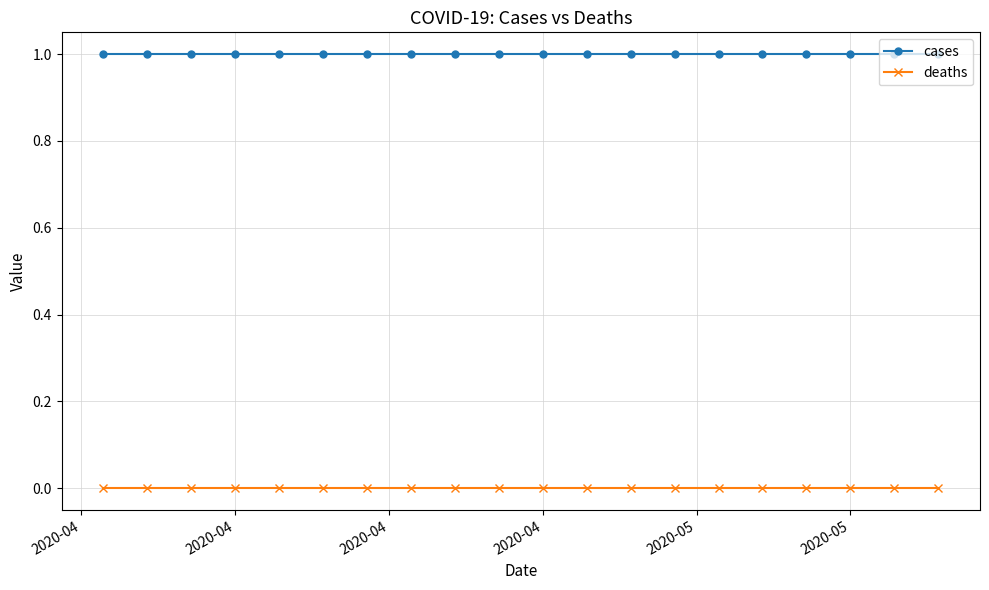

Which series has the largest total across all categories?

cases